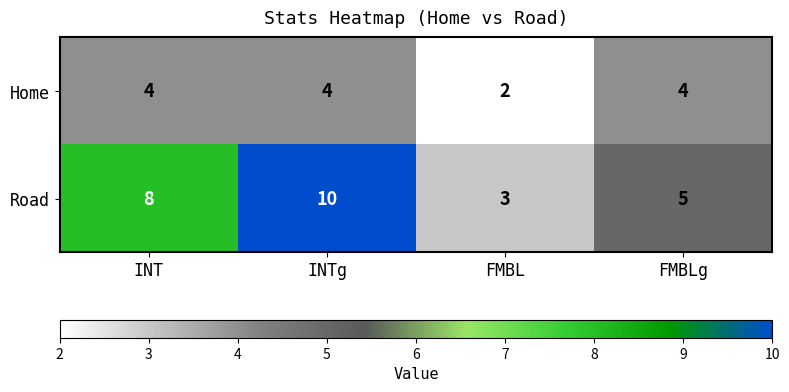

What is the sum of the Home values at INTg and FMBLg?

8